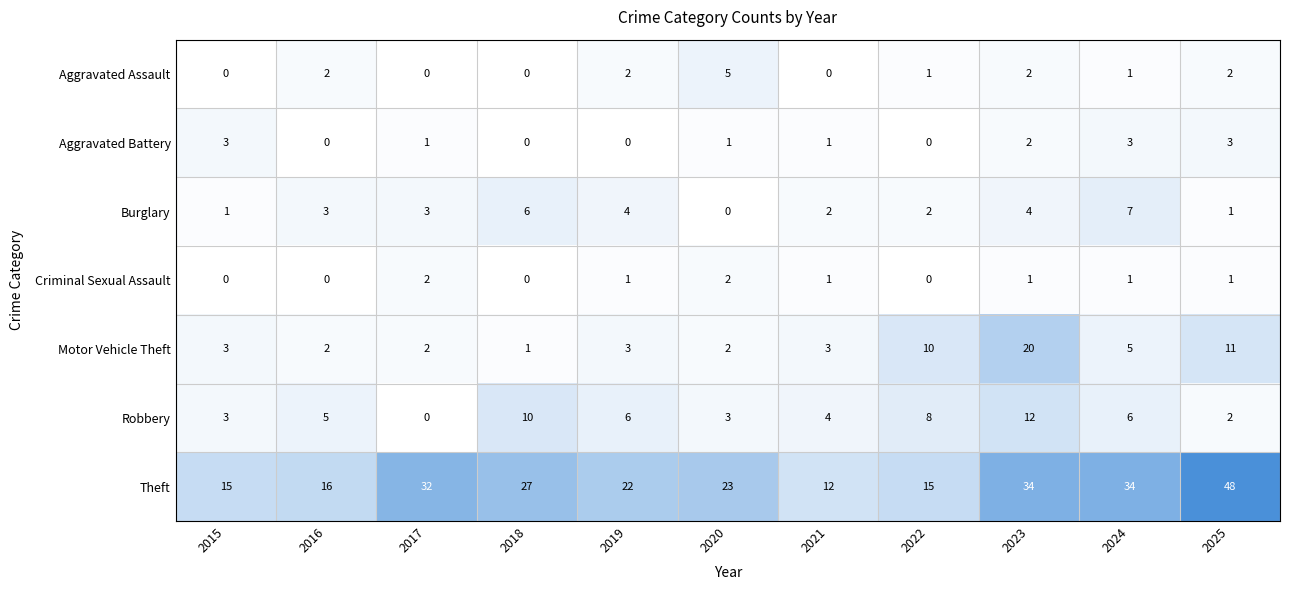

At which label does Criminal Sexual Assault first exceed 1?

2017